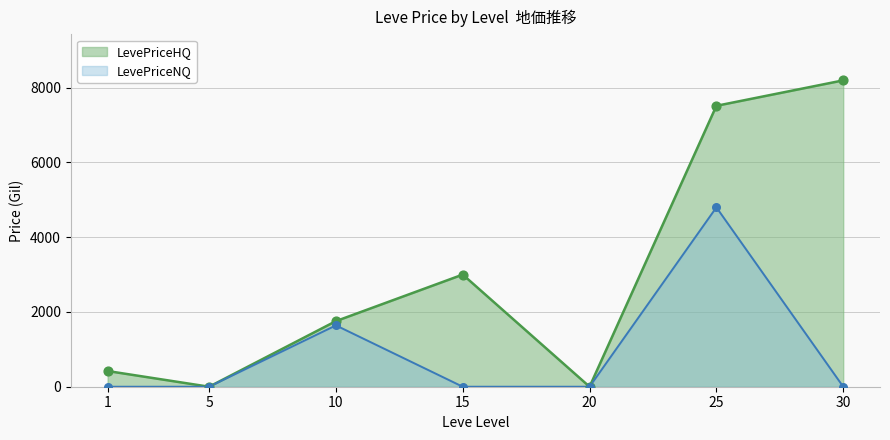

Which series has the widest spread of Y values?

LevePriceHQ